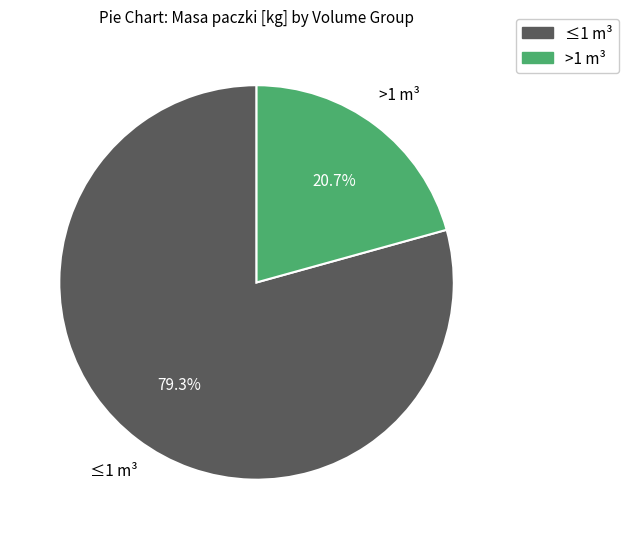

Is there any slice that represents more than half of the pie?

Yes